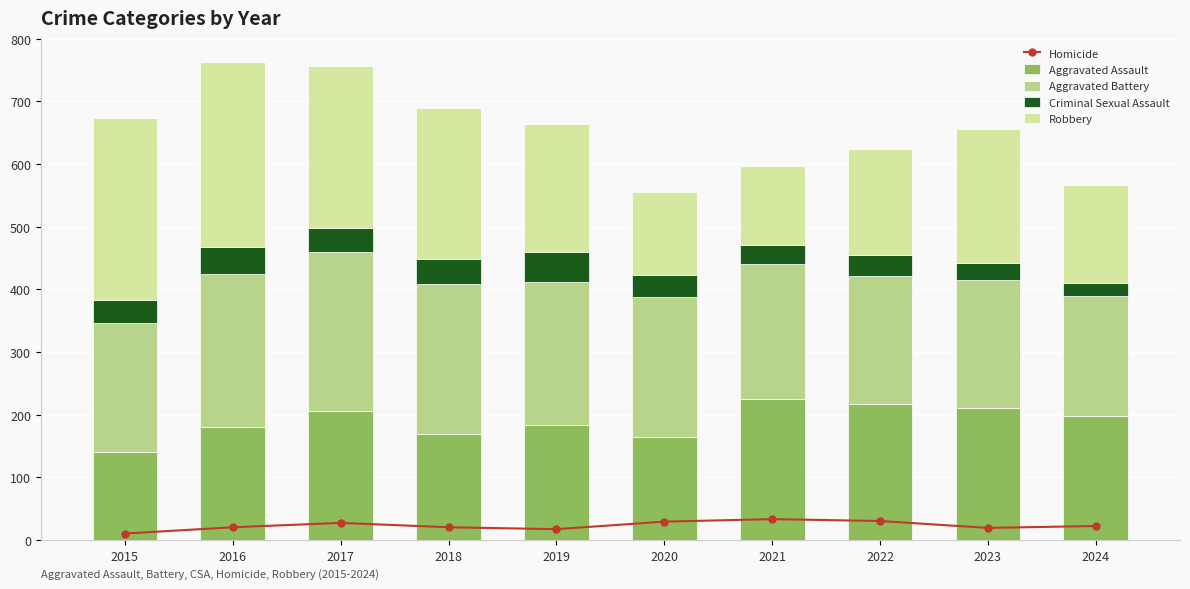

Which series has the widest spread of values?

Robbery